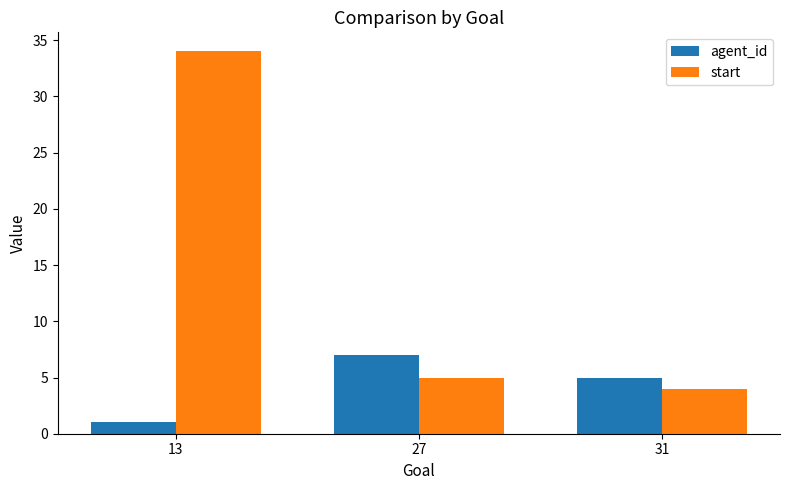

At 27, list the series in order from smallest to largest.

start, agent_id